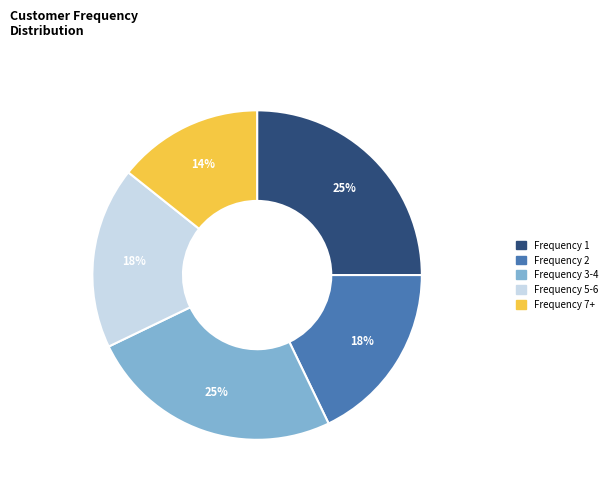

Combined, do Frequency 5-6 and Frequency 7+ account for over 50%?

No